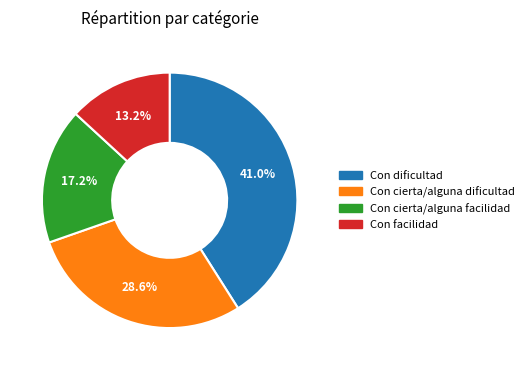

To the nearest percent, what portion does Con cierta/alguna facilidad represent?

17%